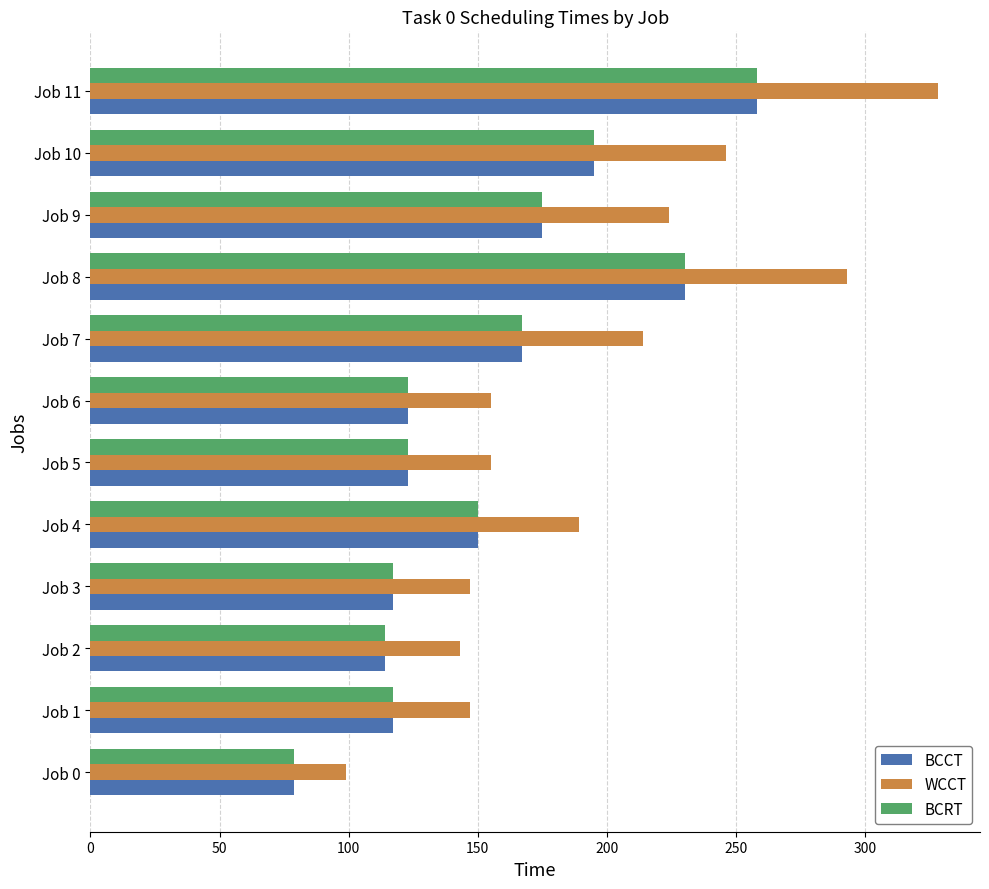

The value of BCRT at Job 10 is 195. True or false?

True